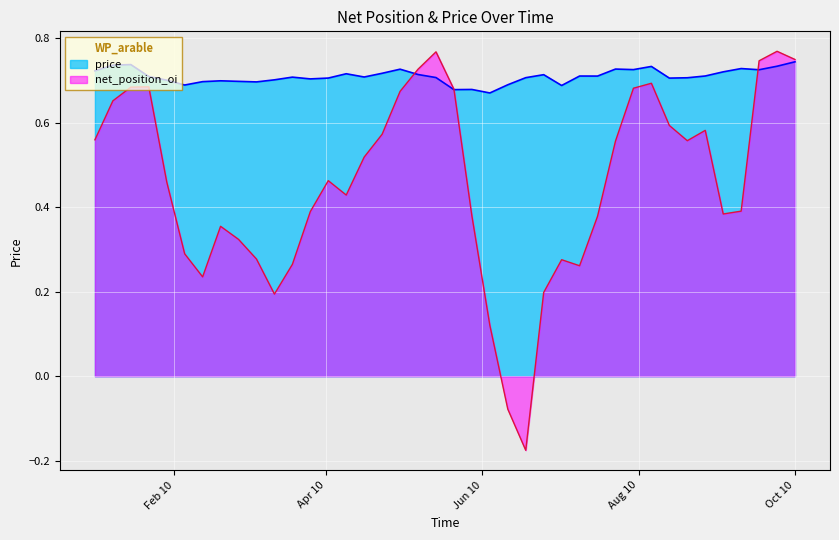

What is the average value of the price series?

0.7